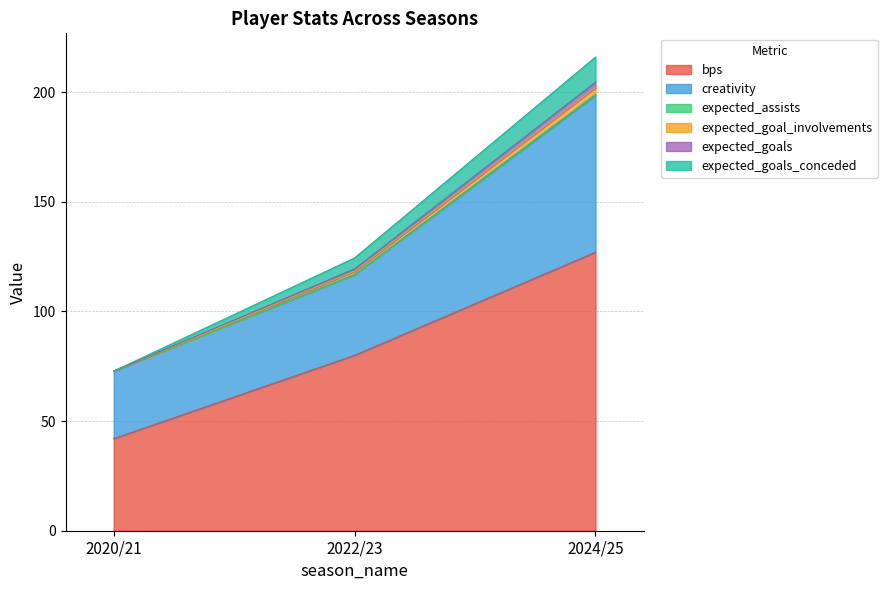

List the labels in order of expected_goals_conceded value, largest first.

2024/25, 2022/23, 2020/21